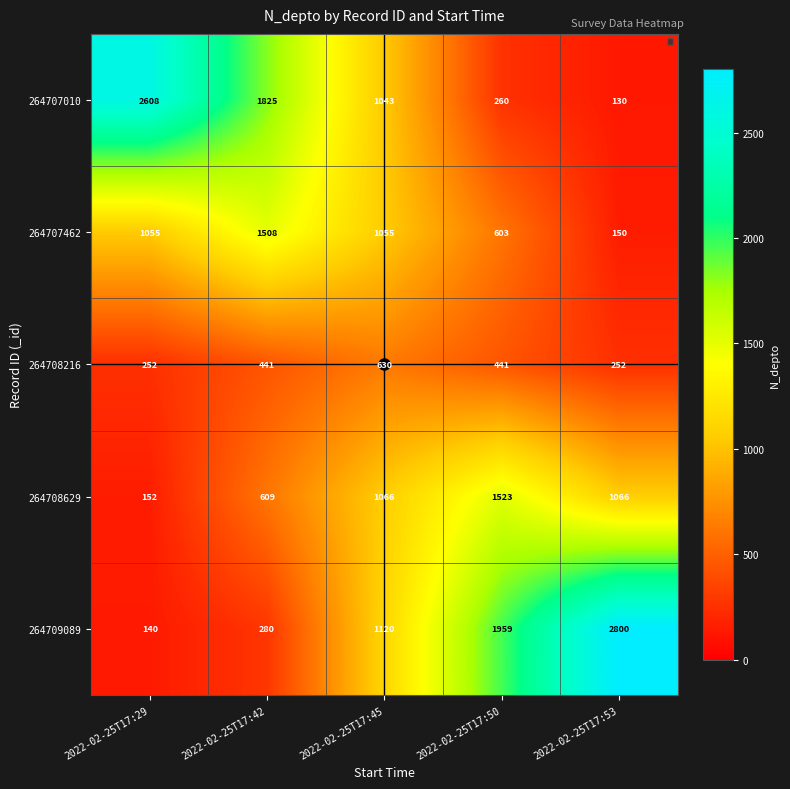

Between 2022-02-25T17:42 and 2022-02-25T17:45, which series saw the biggest shift?

264709089